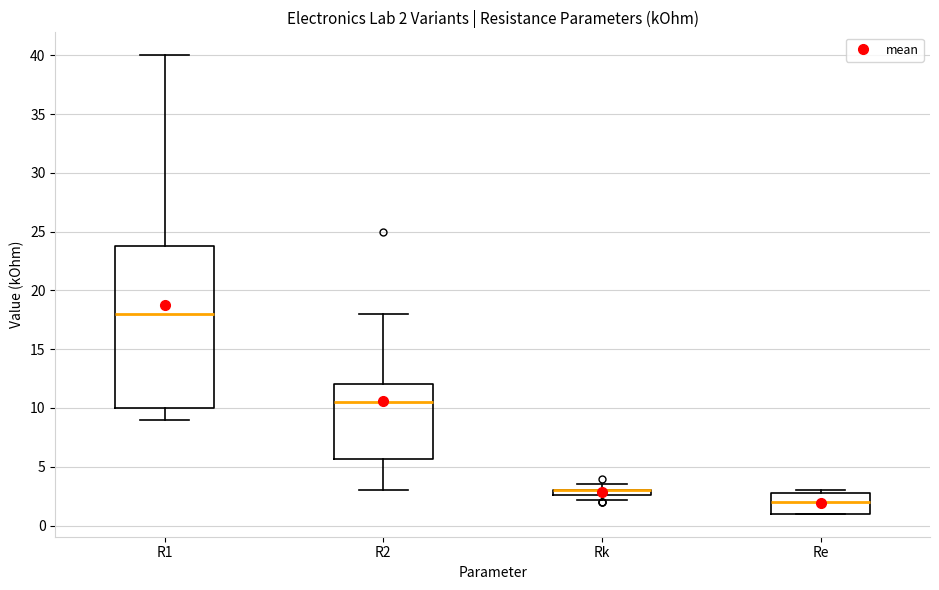

Which box is the tallest, from its lower edge to its upper edge?

R1